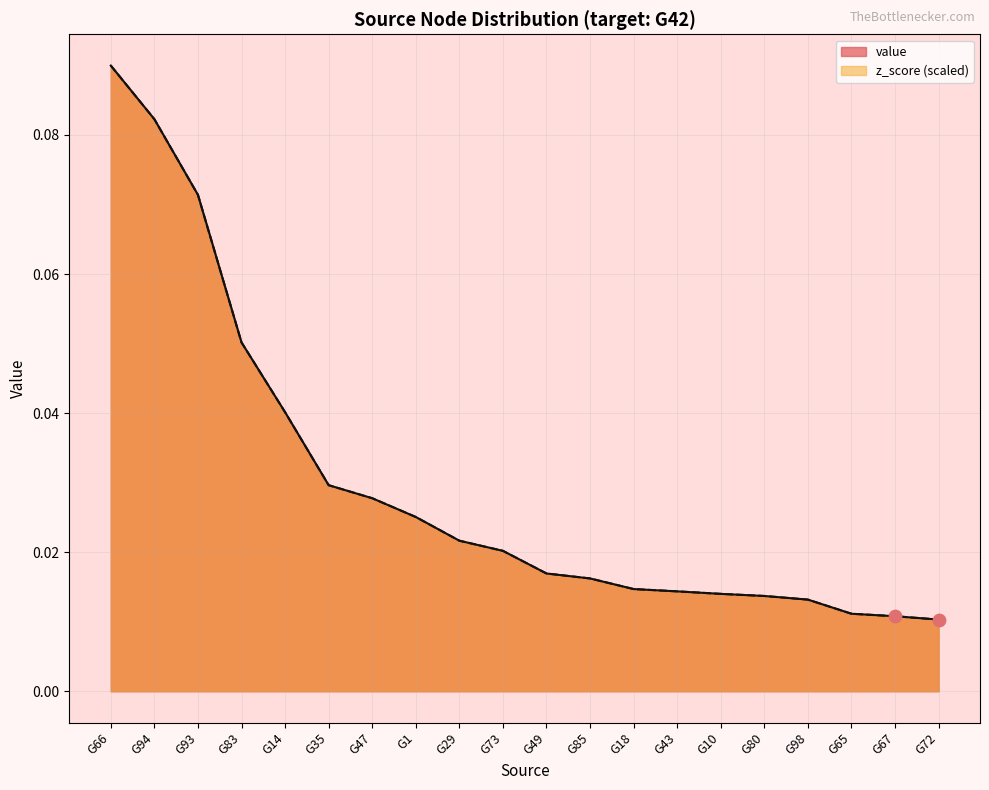

At which category is the sum across all series the highest?

G66